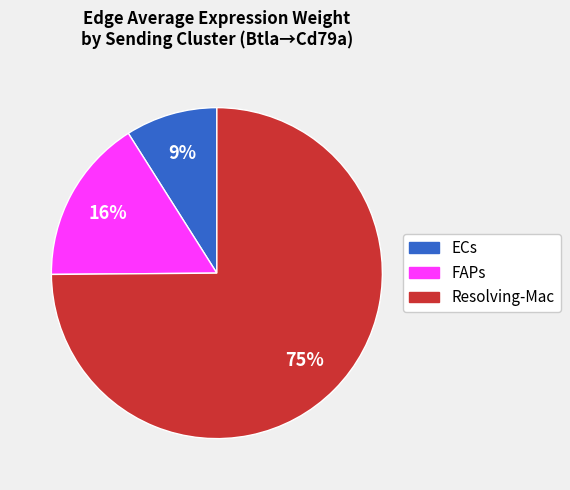

What is the largest slice in the pie chart?

Resolving-Mac